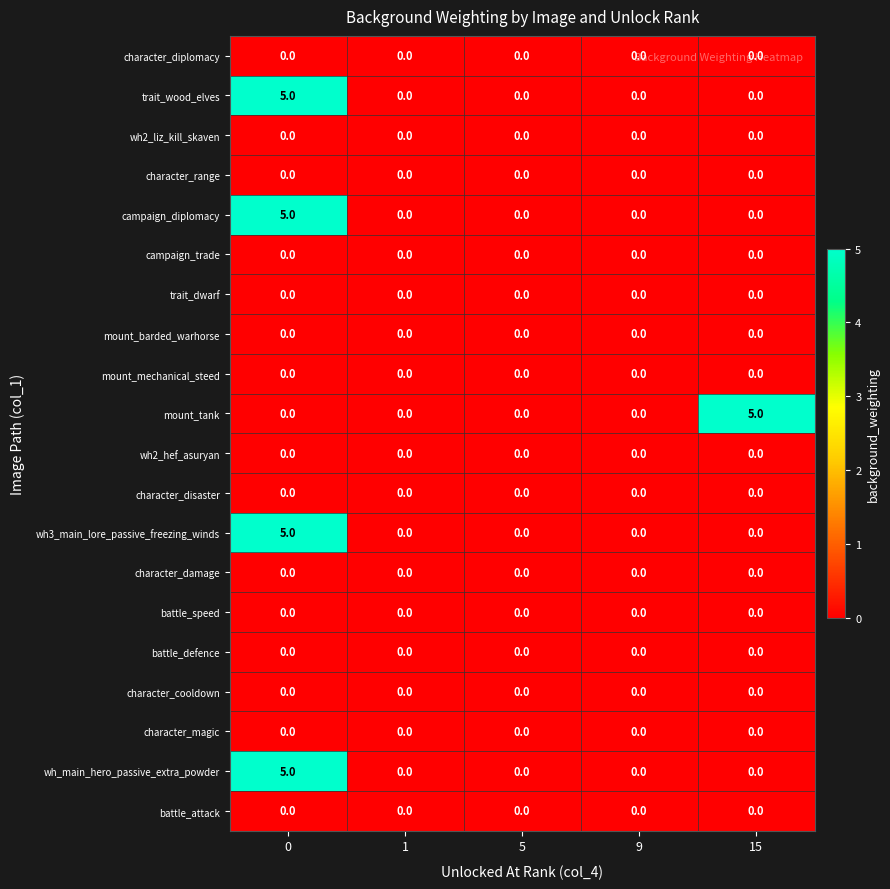

What is the greatest value displayed?

5